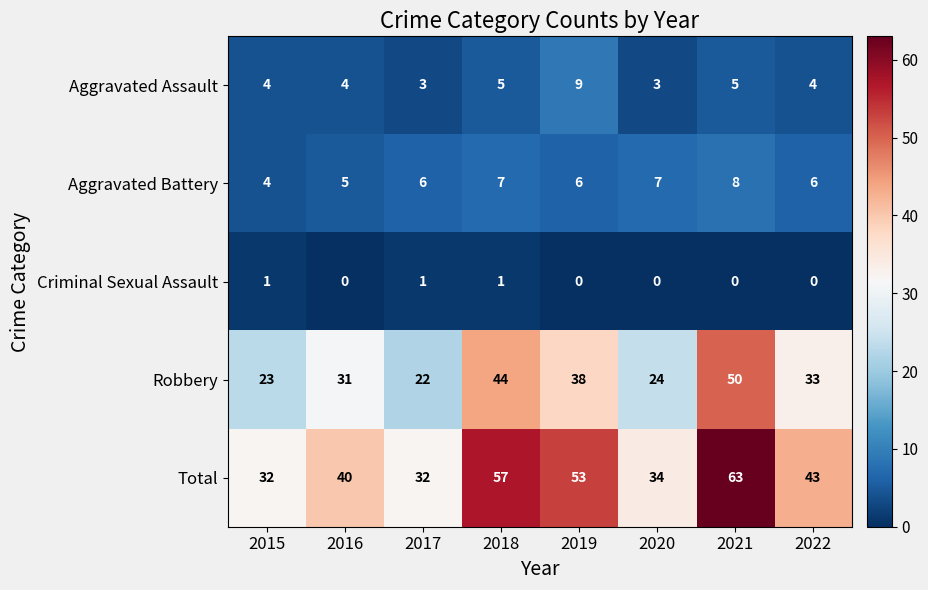

What is the total value across all series at 2016?

80